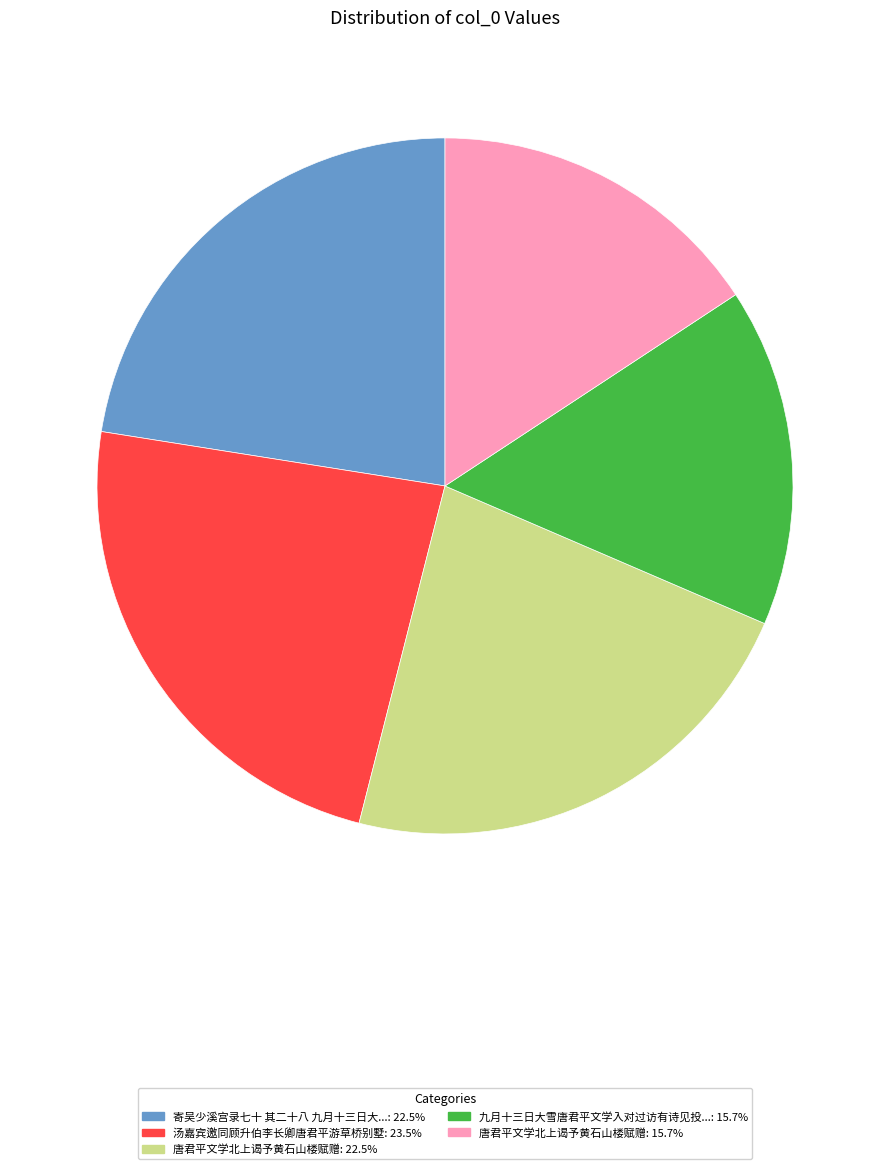

Is there any slice that represents more than half of the pie?

No